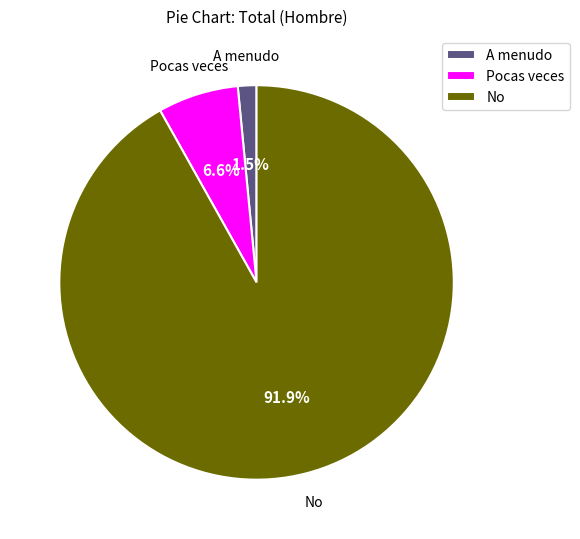

Which has a higher value, No or A menudo?

No